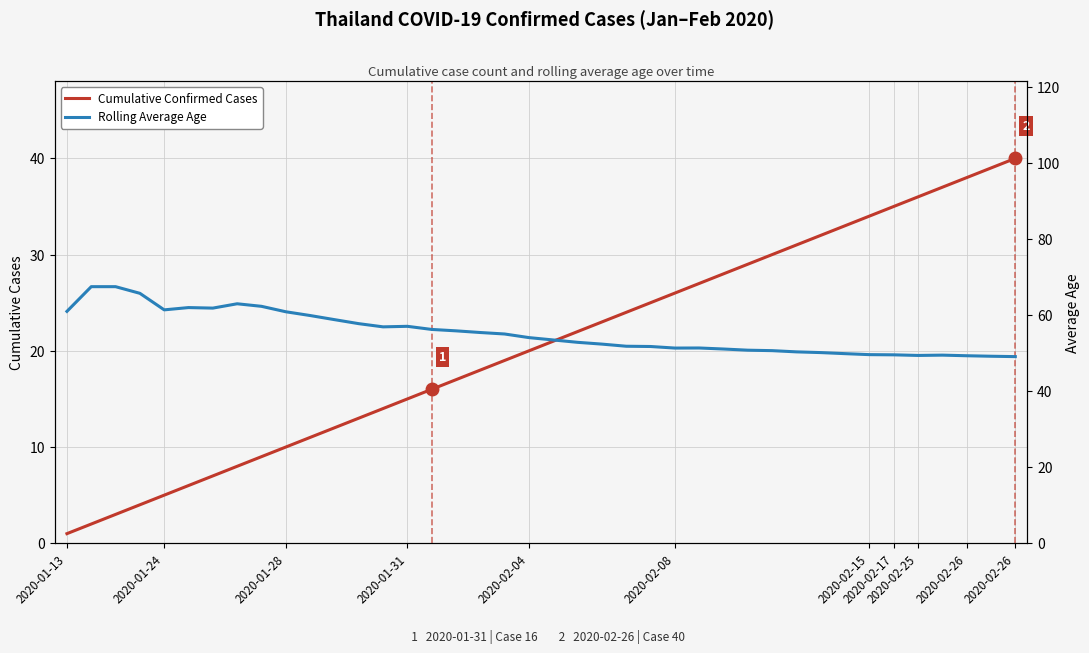

True or false: Cumulative Confirmed Cases and Rolling Average Age cross at least once.

False